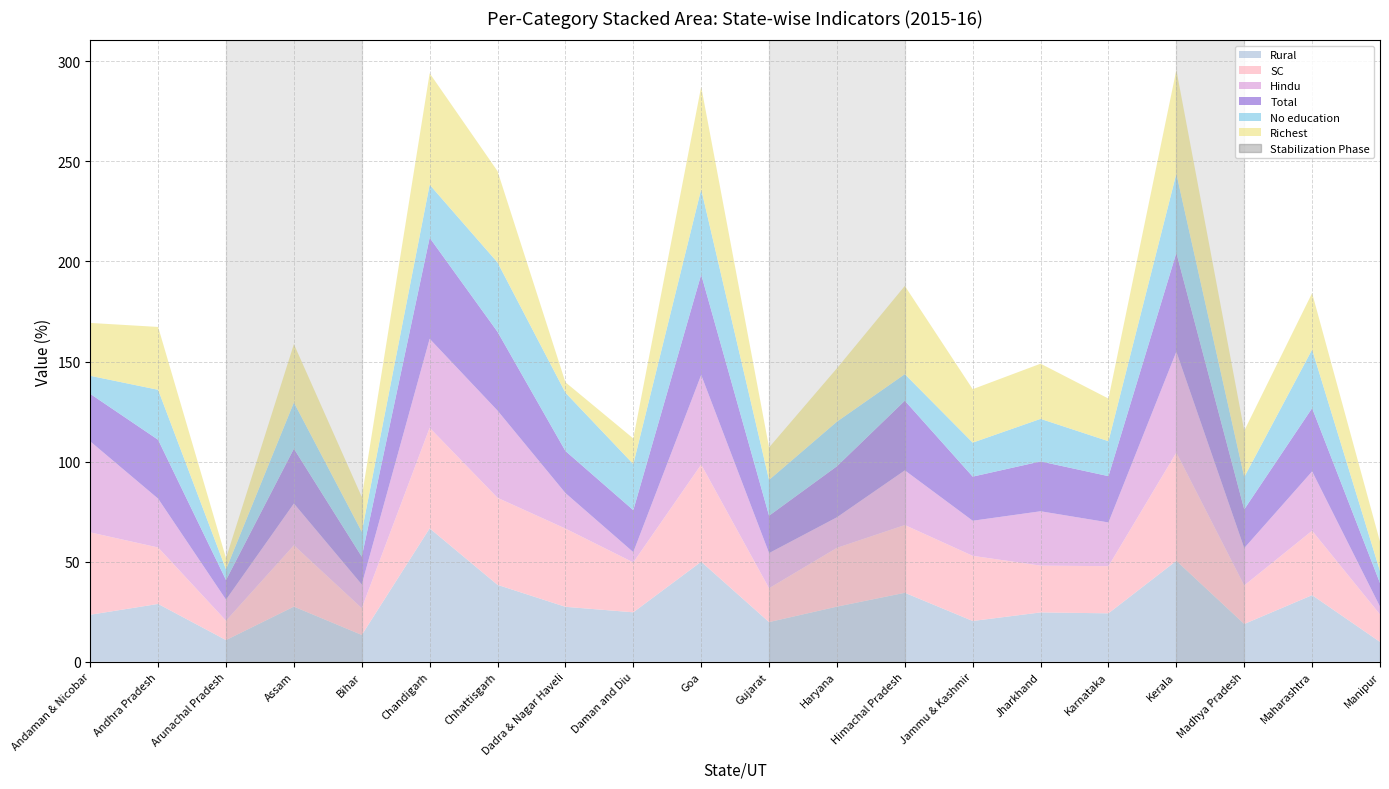

Reading left to right, transcribe all the data shown in this chart.

Rural: Andaman & Nicobar=23.5	Andhra Pradesh=28.9	Arunachal Pradesh=10.8	Assam=27.6	Bihar=13.4	Chandigarh=66.7	Chhattisgarh=38.4	Dadra & Nagar Haveli=27.5	Daman and Diu=24.7	Goa=50.0	Gujarat=19.8	Haryana=27.6	Himachal Pradesh=34.5	Jammu & Kashmir=20.4	Jharkhand=24.7	Karnataka=24.2	Kerala=50.5	Madhya Pradesh=18.9	Maharashtra=33.3	Manipur=9.9
Hindu: Andaman & Nicobar=45.5	Andhra Pradesh=24.4	Arunachal Pradesh=10.5	Assam=20.8	Bihar=11.8	Chandigarh=44.4	Chhattisgarh=43.6	Dadra & Nagar Haveli=17.7	Daman and Diu=5.1	Goa=44.8	Gujarat=17.6	Haryana=15.2	Himachal Pradesh=27.3	Jammu & Kashmir=17.5	Jharkhand=27.1	Karnataka=21.8	Kerala=50.4	Madhya Pradesh=18.6	Maharashtra=29.6	Manipur=3.9
No education: Andaman & Nicobar=9.0	Andhra Pradesh=25.0	Arunachal Pradesh=5.3	Assam=23.1	Bihar=12.5	Chandigarh=26.5	Chhattisgarh=34.6	Dadra & Nagar Haveli=29.1	Daman and Diu=23.0	Goa=42.6	Gujarat=17.9	Haryana=22.3	Himachal Pradesh=13.3	Jammu & Kashmir=17.0	Jharkhand=21.3	Karnataka=17.5	Kerala=39.6	Madhya Pradesh=16.2	Maharashtra=29.3	Manipur=6.0
SC: Andaman & Nicobar=41.1	Andhra Pradesh=28.2	Arunachal Pradesh=9.7	Assam=30.7	Bihar=13.4	Chandigarh=50.3	Chhattisgarh=43.5	Dadra & Nagar Haveli=39.1	Daman and Diu=24.9	Goa=48.5	Gujarat=16.9	Haryana=29.4	Himachal Pradesh=33.9	Jammu & Kashmir=32.5	Jharkhand=23.4	Karnataka=23.6	Kerala=54.1	Madhya Pradesh=19.3	Maharashtra=32.2	Manipur=13.7
Total: Andaman & Nicobar=23.7	Andhra Pradesh=29.4	Arunachal Pradesh=9.8	Assam=27.4	Bihar=13.9	Chandigarh=50.5	Chhattisgarh=39.4	Dadra & Nagar Haveli=21.0	Daman and Diu=21.0	Goa=50.2	Gujarat=18.7	Haryana=25.5	Himachal Pradesh=34.8	Jammu & Kashmir=22.0	Jharkhand=24.9	Karnataka=23.1	Kerala=49.4	Madhya Pradesh=19.4	Maharashtra=31.6	Manipur=11.8
Richest: Andaman & Nicobar=26.4	Andhra Pradesh=31.4	Arunachal Pradesh=5.6	Assam=29.1	Bihar=17.4	Chandigarh=55.7	Chhattisgarh=45.6	Dadra & Nagar Haveli=5.2	Daman and Diu=12.8	Goa=51.2	Gujarat=16.2	Haryana=26.7	Himachal Pradesh=44.1	Jammu & Kashmir=26.7	Jharkhand=27.6	Karnataka=21.3	Kerala=51.8	Madhya Pradesh=23.1	Maharashtra=28.2	Manipur=14.7